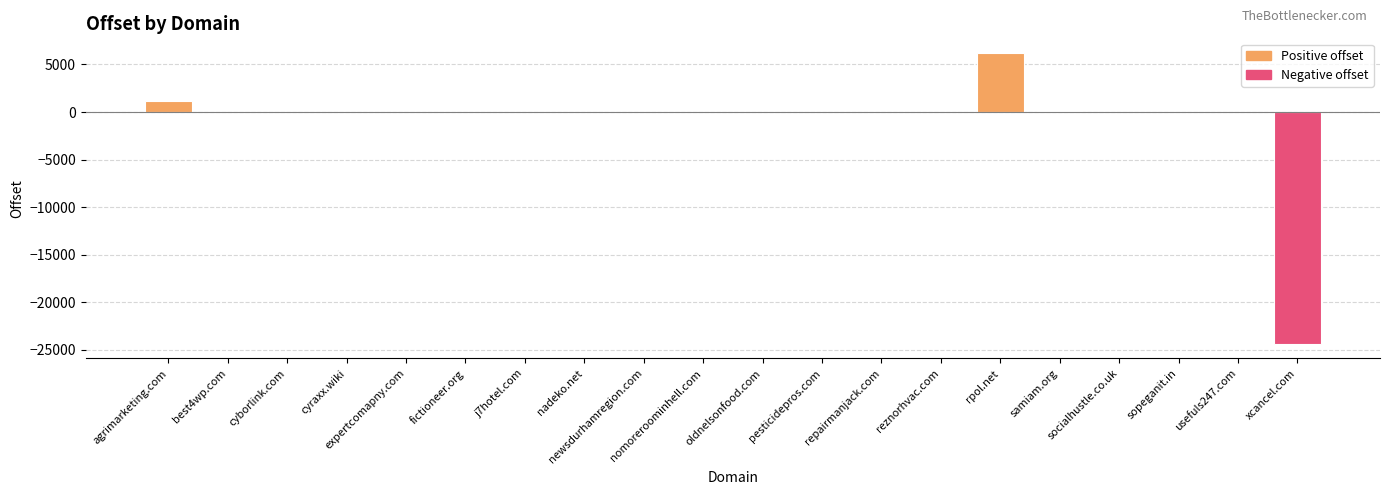

How many data points does each series have?

20